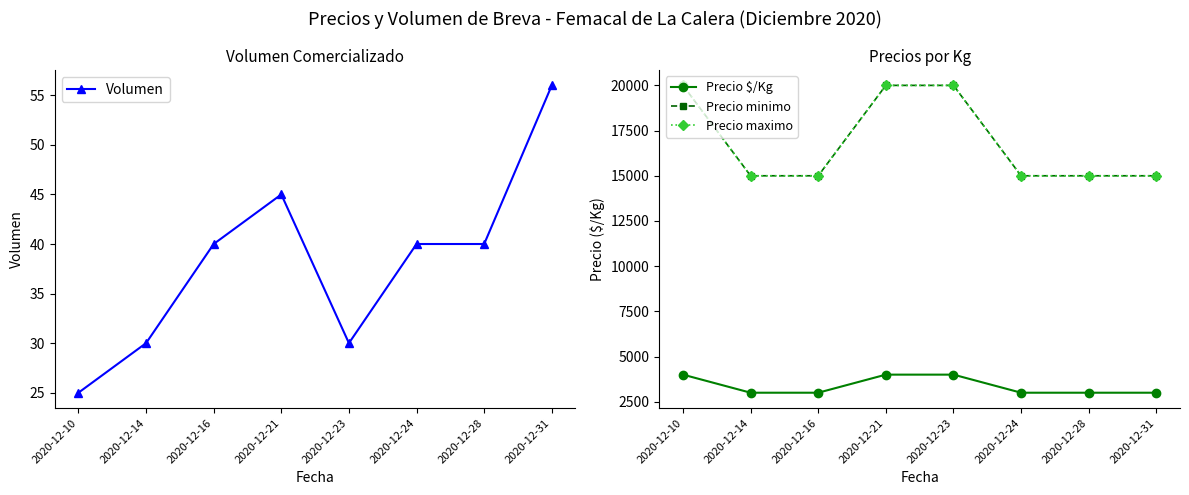

Is it true that Volumen equals 18 at 2020-12-14?

False